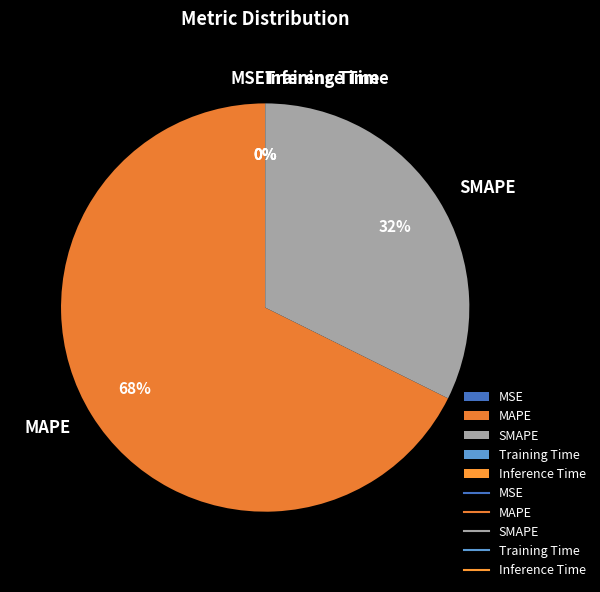

True or false: MAPE accounts for 68% of the total.

True